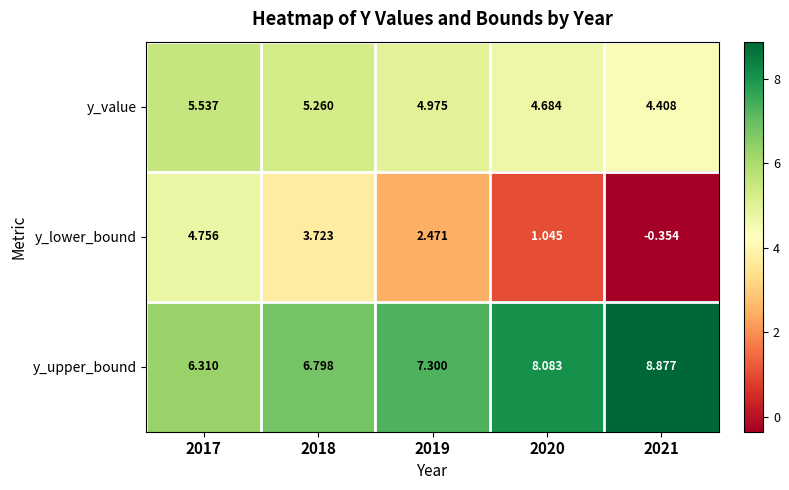

Which series has the largest range (max minus min)?

y_lower_bound